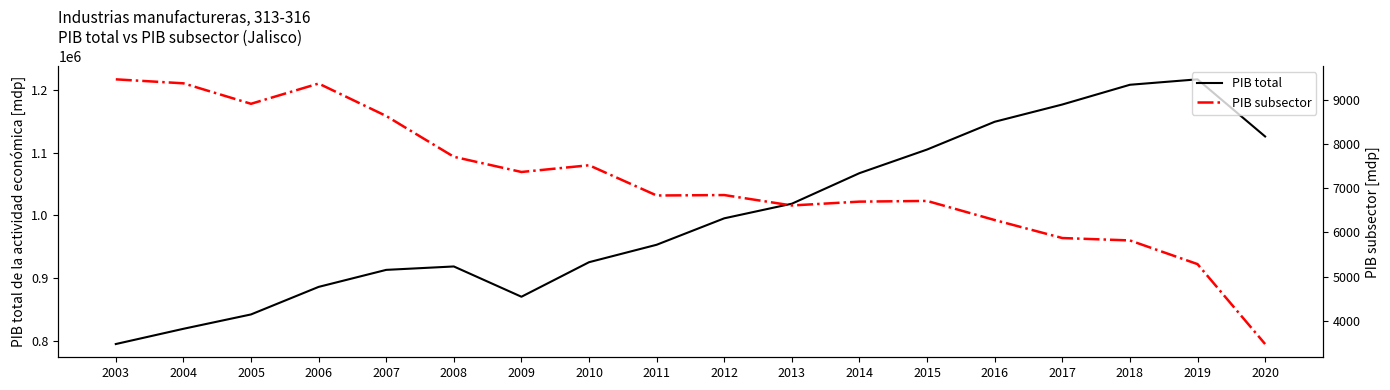

In PIB total, how many points are higher than both neighbors (excluding endpoints)?

2